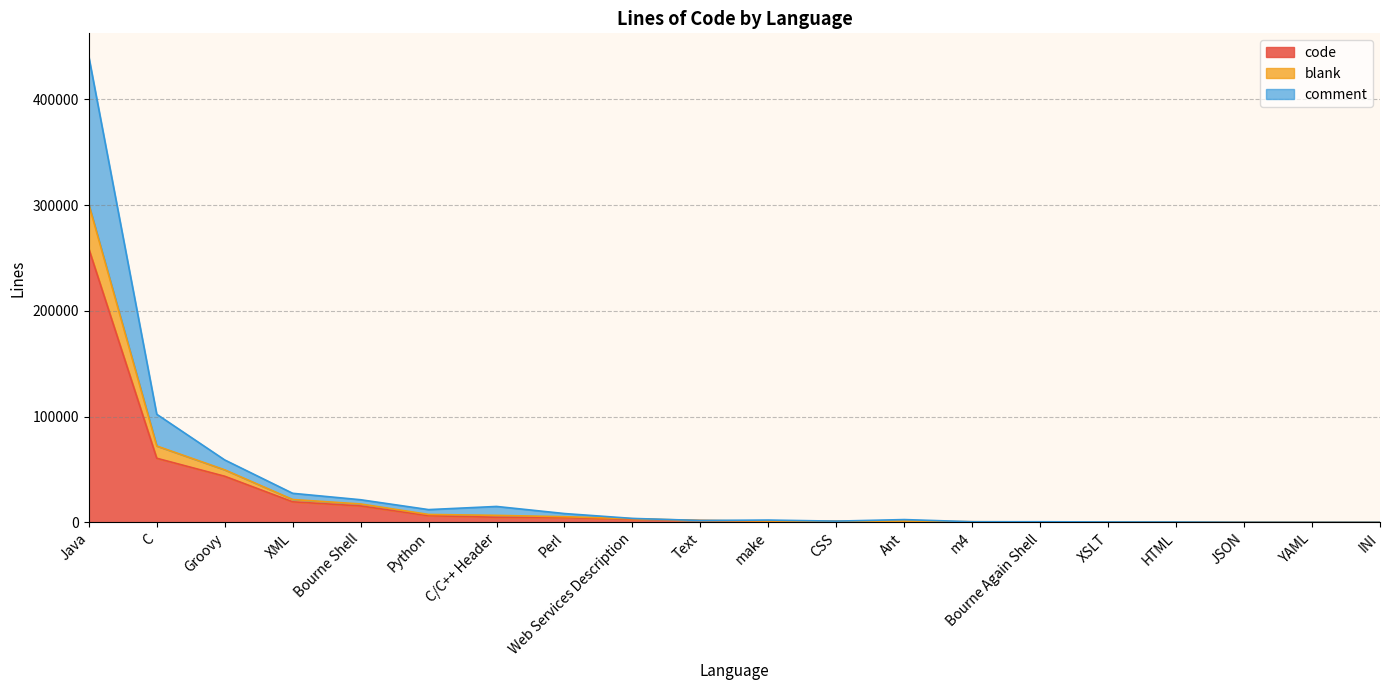

At which category is the sum across all series the highest?

Java